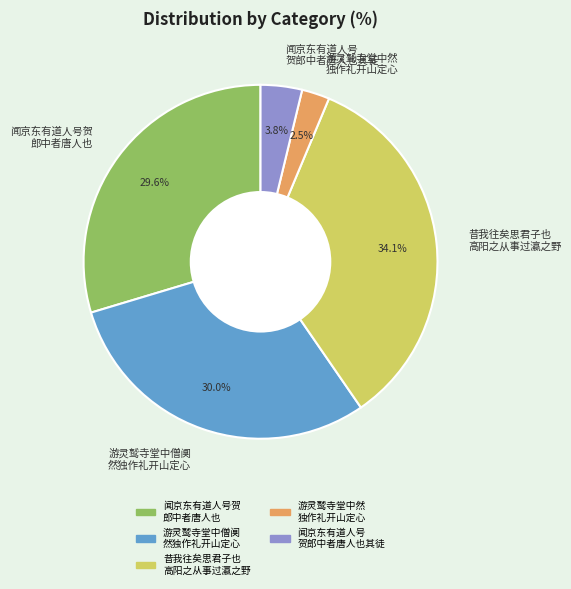

Which slice is the smallest?

游灵鹫寺堂中然 独作礼开山定心